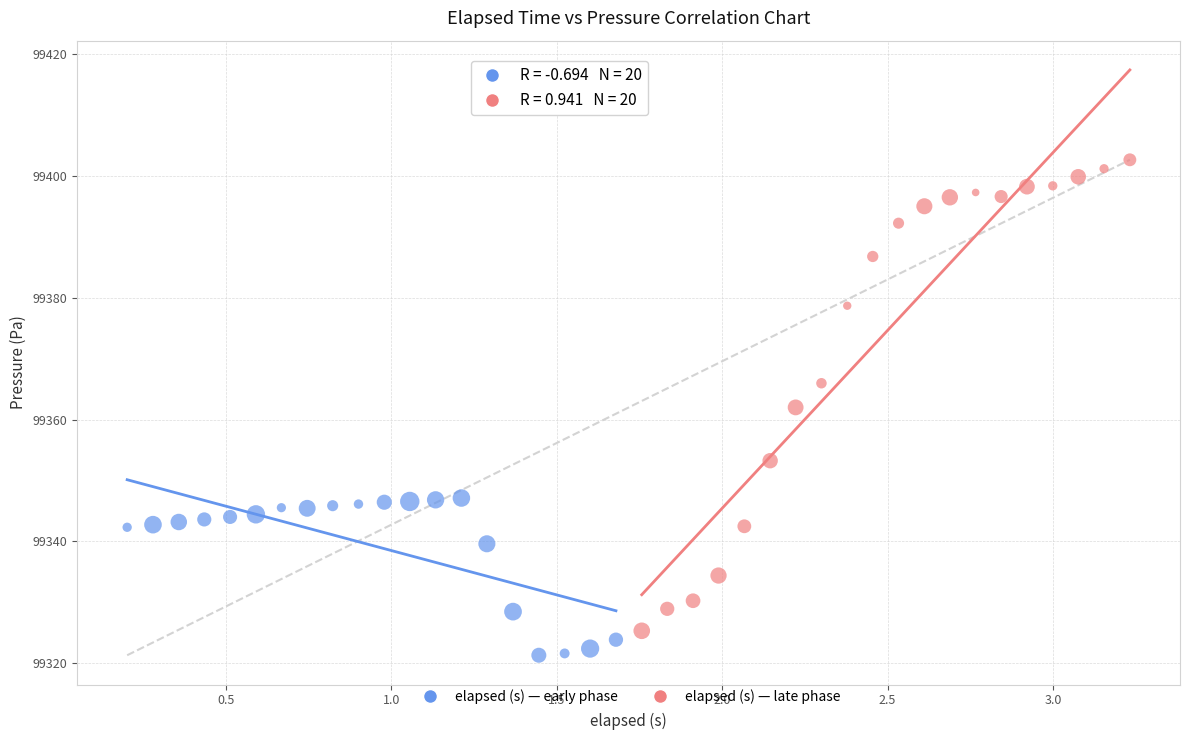

Which series has the largest Y range (max minus min)?

elapsed (s) — late phase